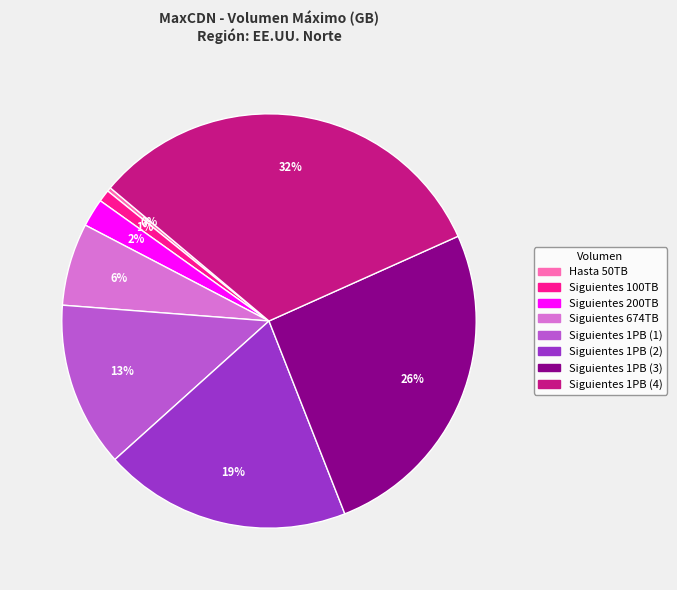

What percentage is the Siguientes 1PB (4) slice, to the nearest percent?

32%